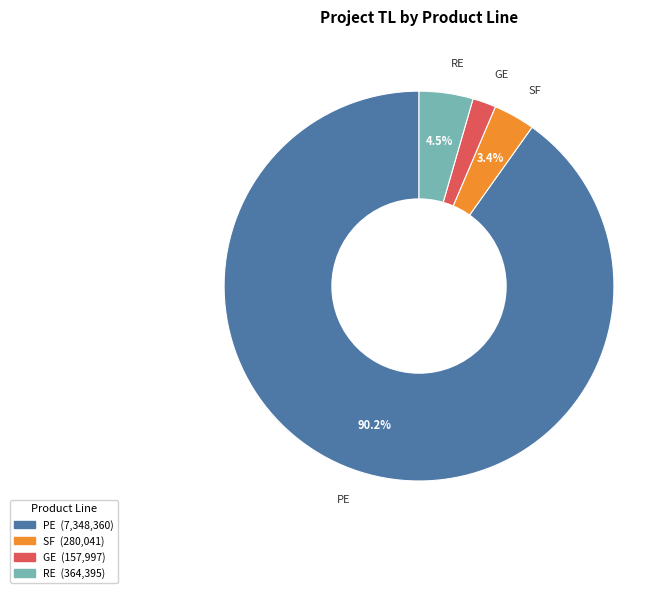

Does any single category account for the majority?

Yes